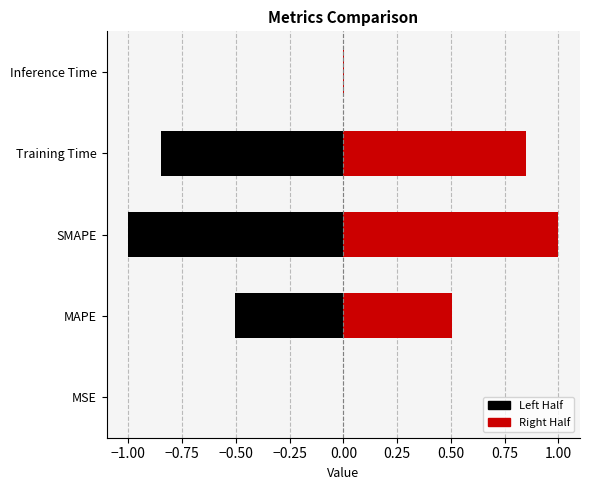

What is the sum of all values?

4.7